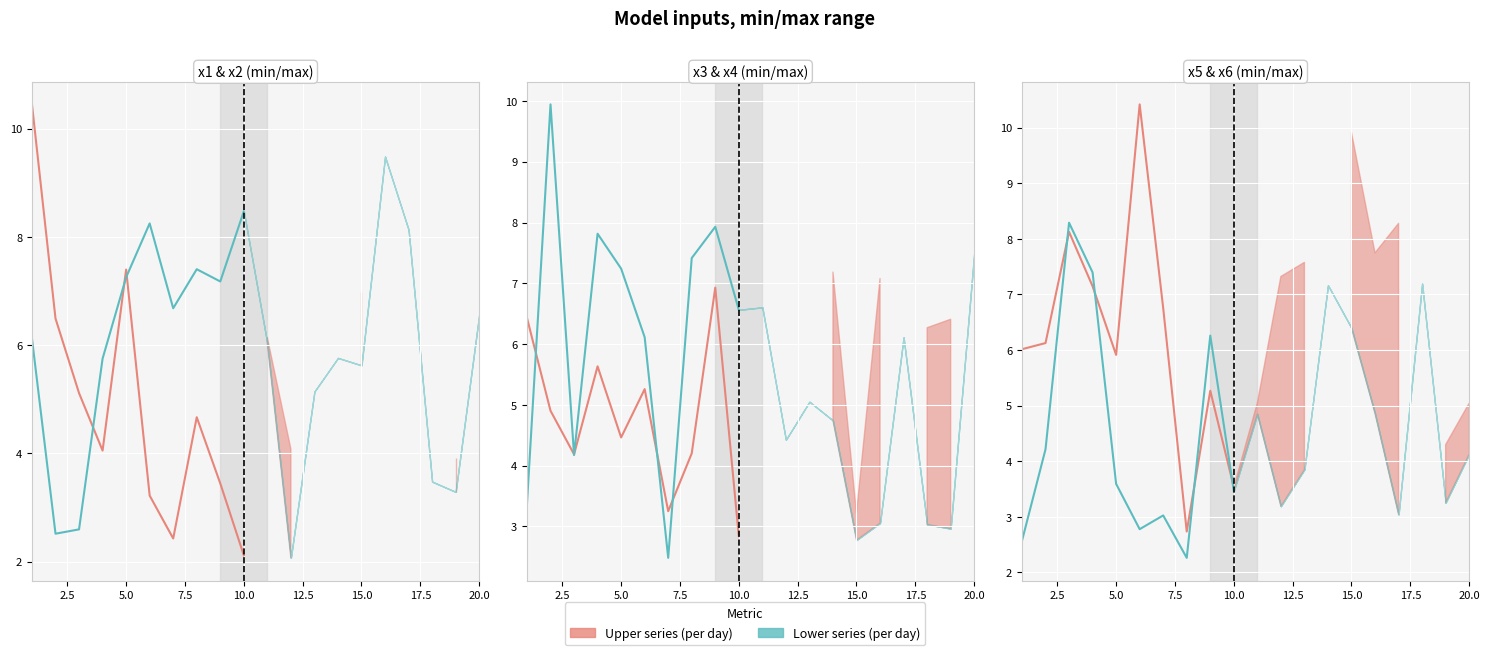

Which series has the widest spread of values?

x1 (upper)